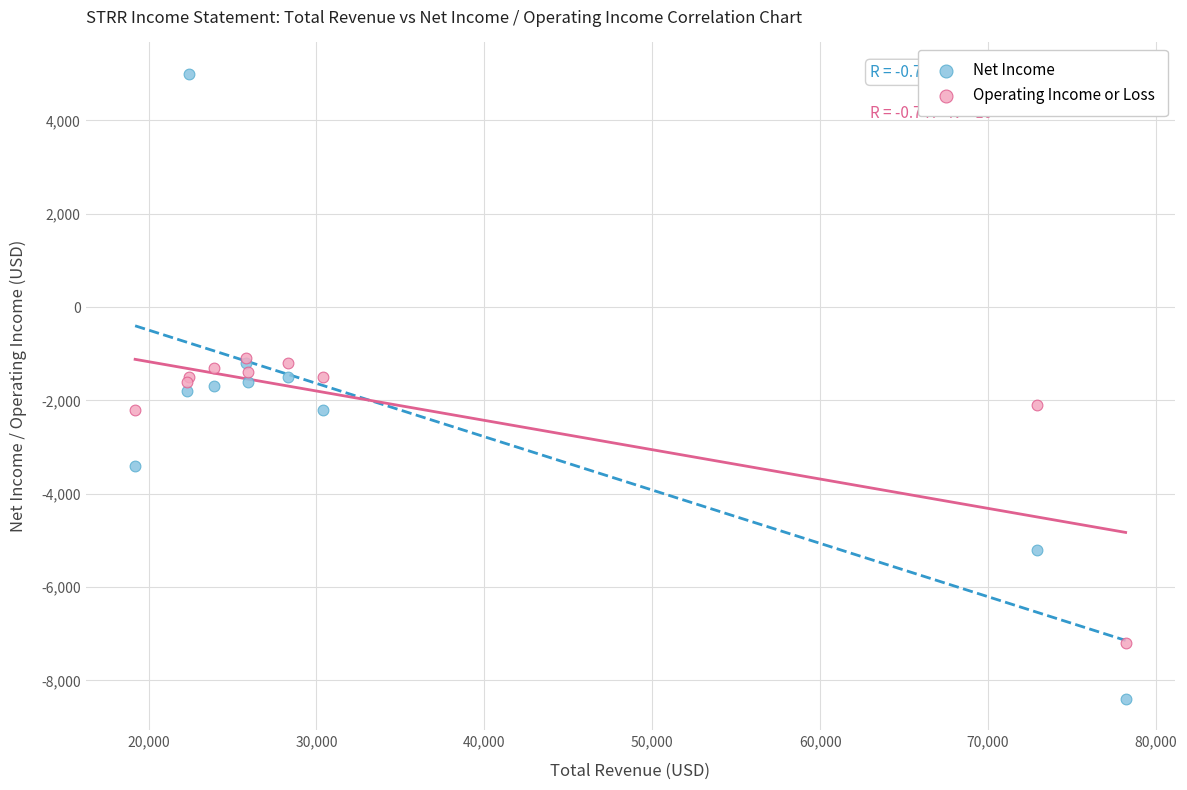

What are all the series names shown in the legend?

Net Income, Operating Income or Loss